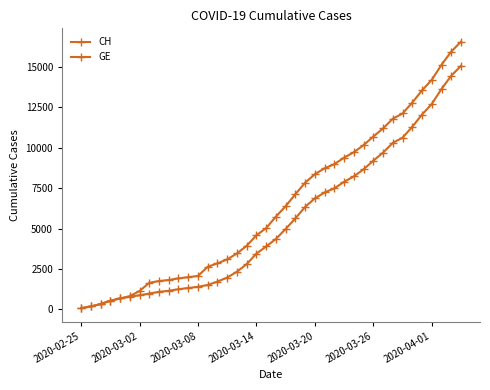

Count the number of data series in this chart.

2